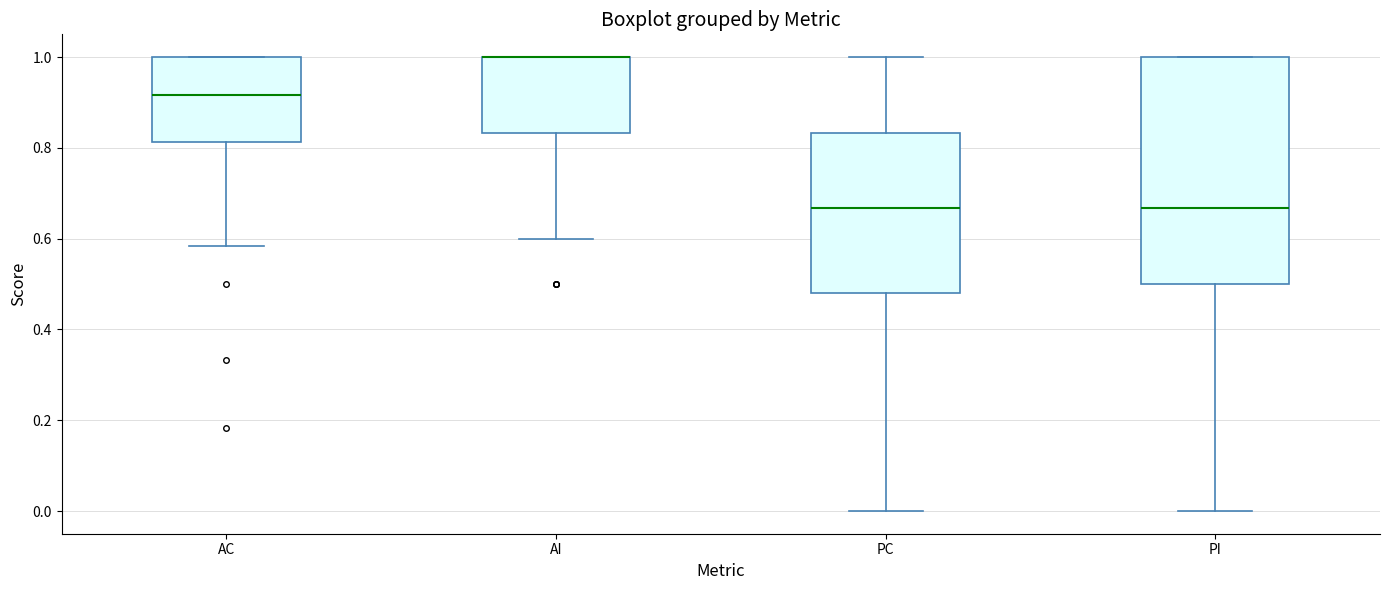

Reading left to right, read every box against the y-axis: the position of its median line, the range the box covers, and the ends of its whiskers. The values are not printed on the chart, so give them approximately, as read against the axis.

AC: median 0.92, box 0.82 to 1.00, whiskers 0.58 to 1.00
AI: median 1.00 (drawn on the box's upper edge), box 0.84 to 1.00, whiskers 0.60 to 1.00
PC: median 0.66, box 0.48 to 0.84, whiskers 0.00 to 1.00
PI: median 0.66, box 0.50 to 1.00, whiskers 0.00 to 1.00